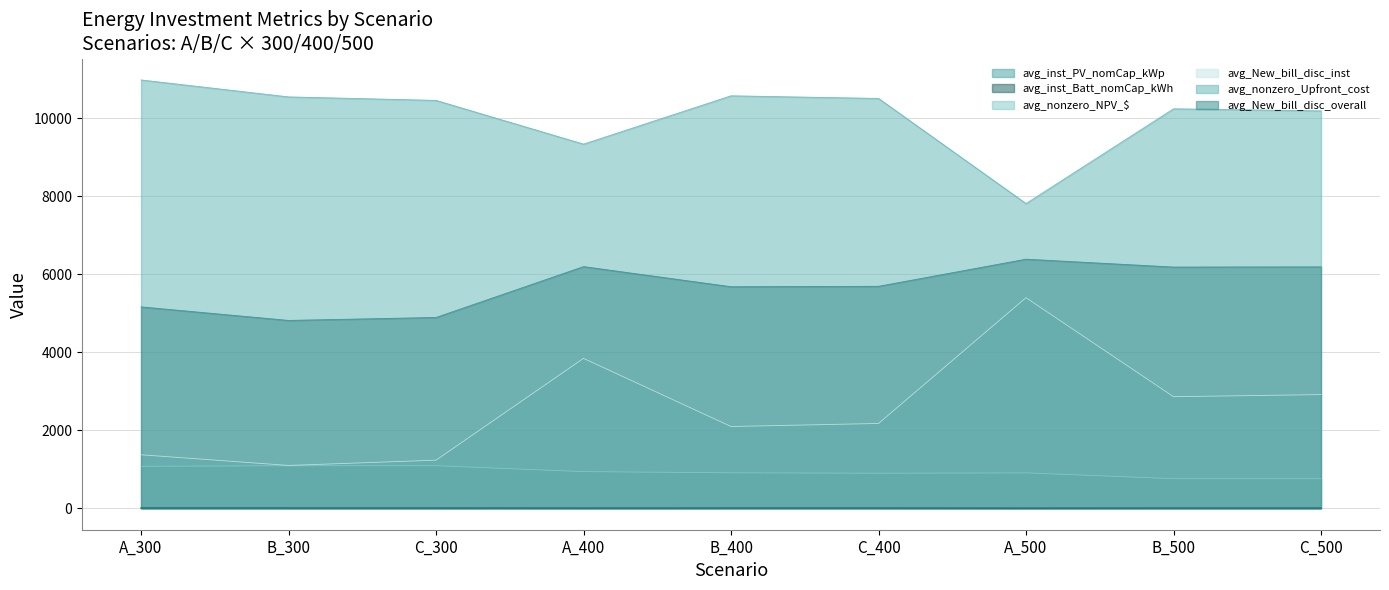

In avg_inst_PV_nomCap_kWp, how many points are lower than both neighbors (excluding endpoints)?

2